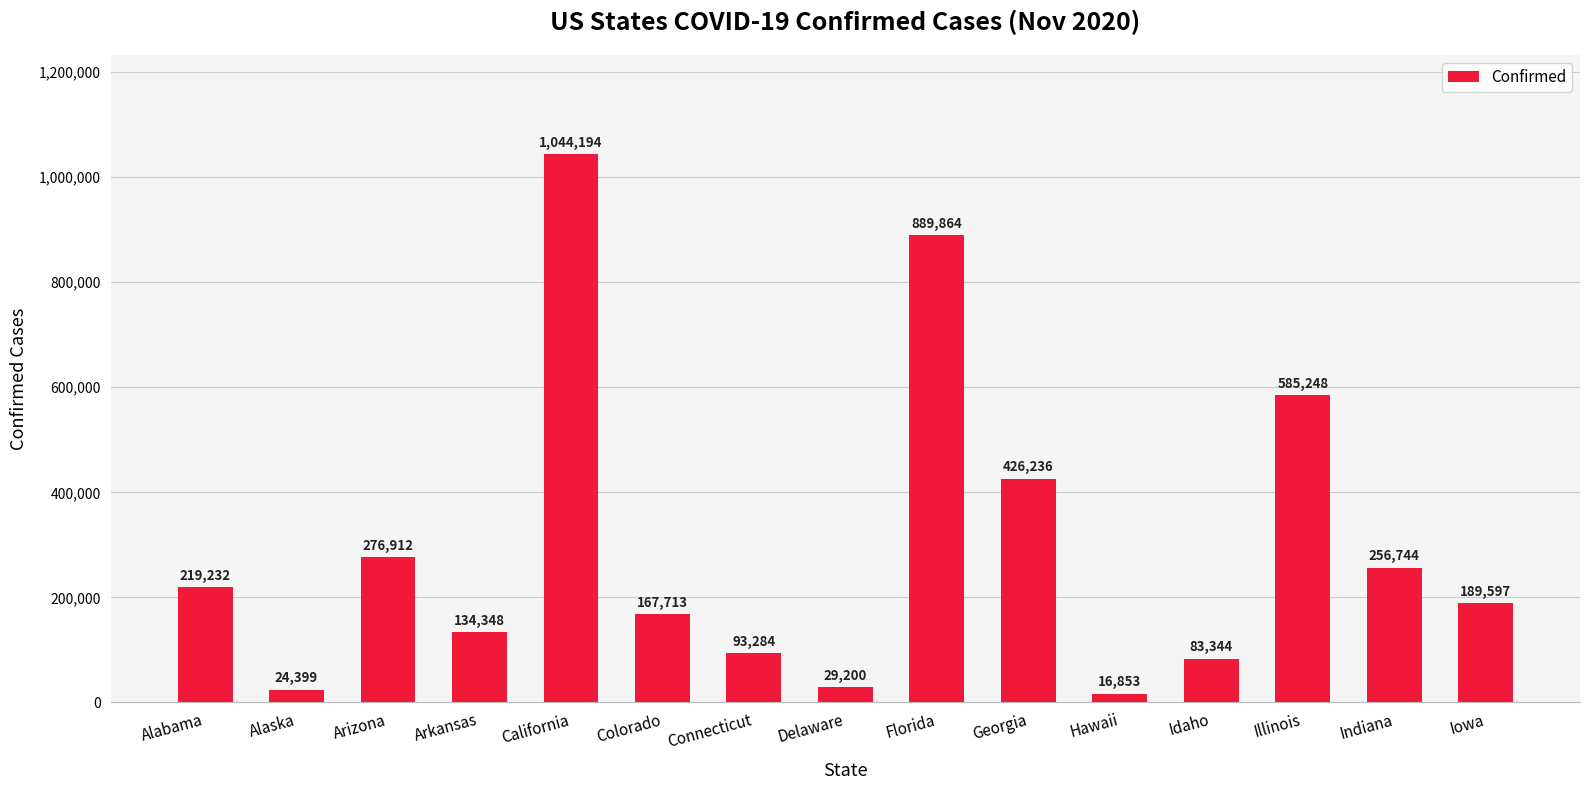

What is the maximum value shown in the chart?

1044194